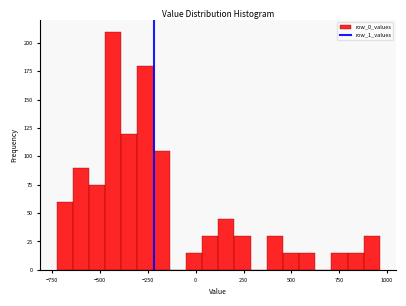

Read against the x-axis, roughly where is the centre of the tallest bar?

-450